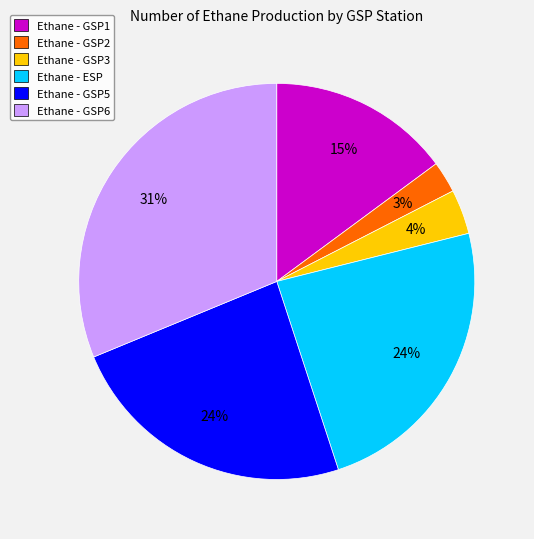

Do Ethane - GSP2 and Ethane - GSP3 together represent more than half of the pie?

No